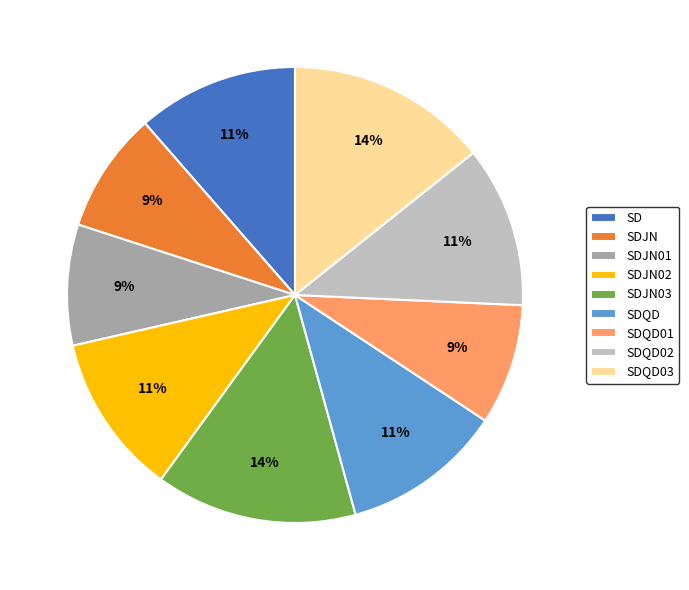

To the nearest percent, what is the difference between the SD and SDQD03 slice percentages?

3%